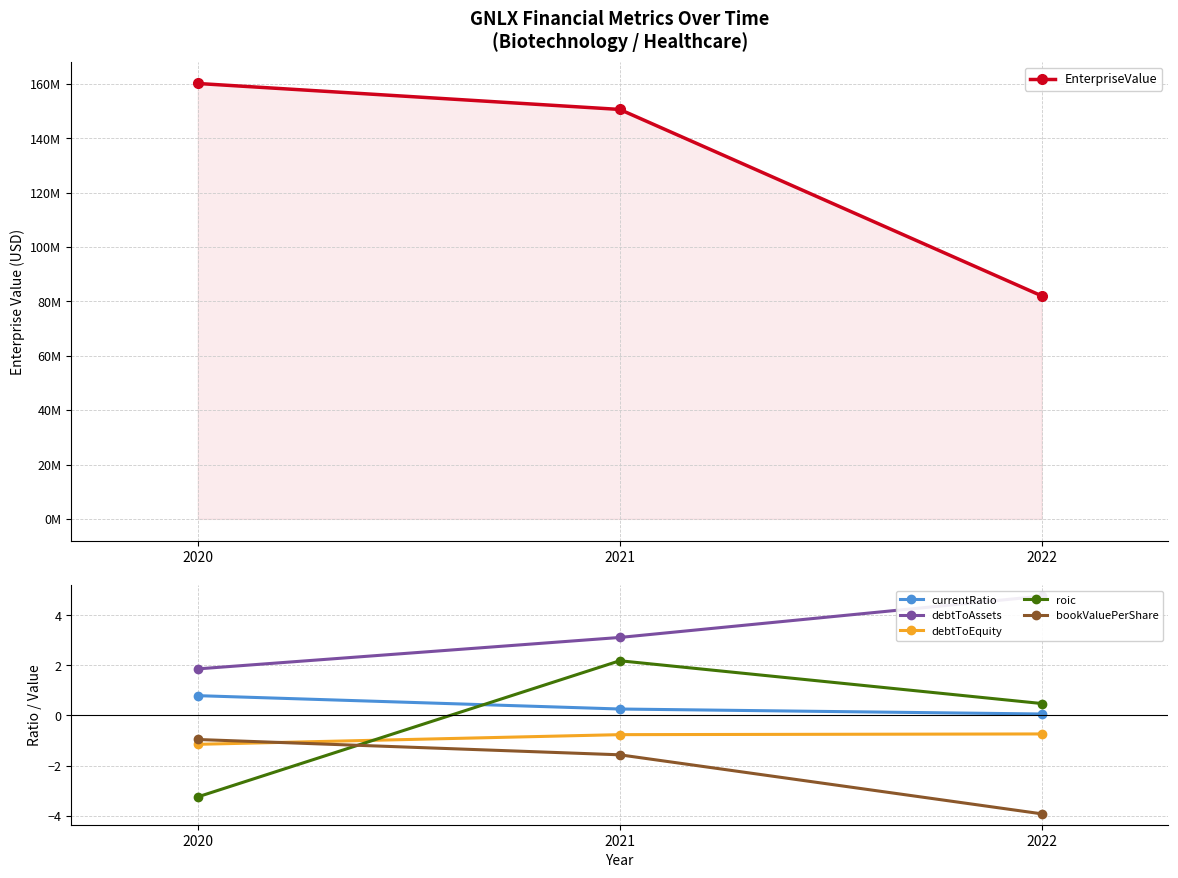

What are all the series names shown in the legend?

EnterpriseValue, currentRatio, debtToAssets, debtToEquity, roic, bookValuePerShare